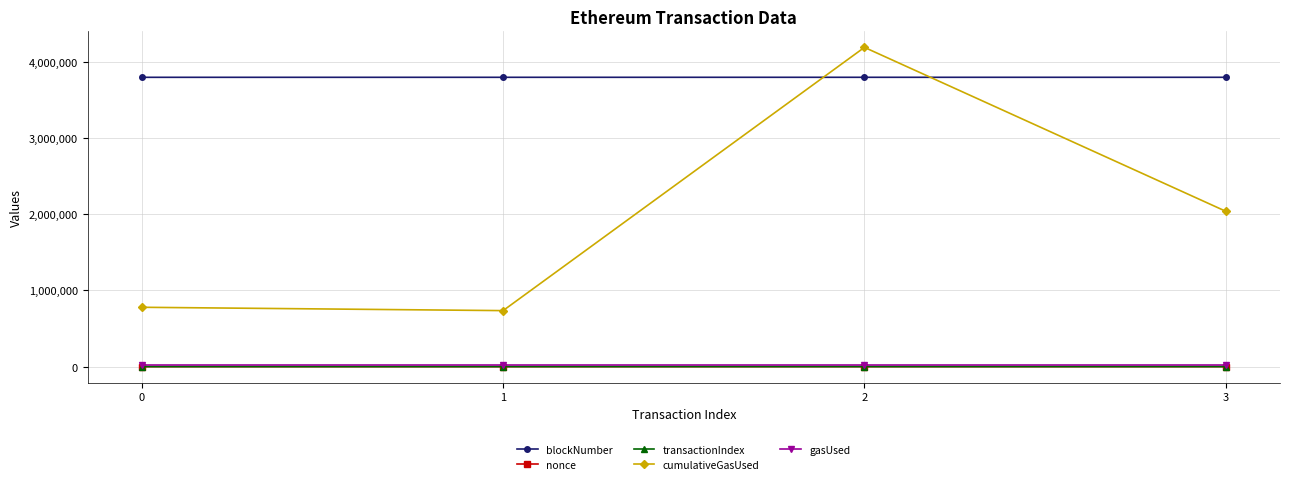

The value of blockNumber at 0 is 3799769. True or false?

True